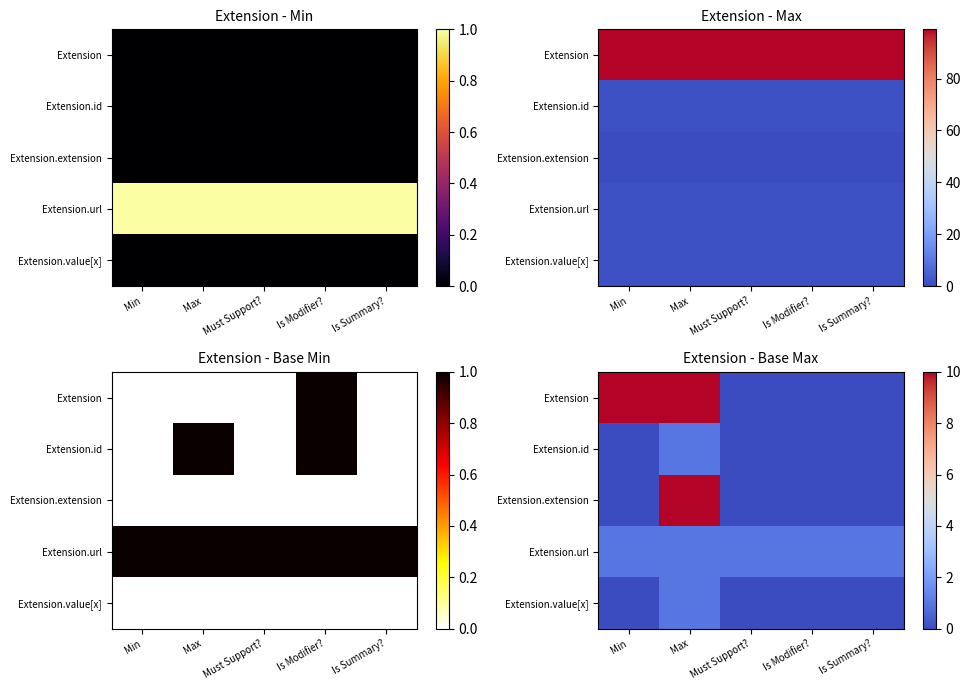

True or false: Extension.extension has a value of -5 at Min.

False